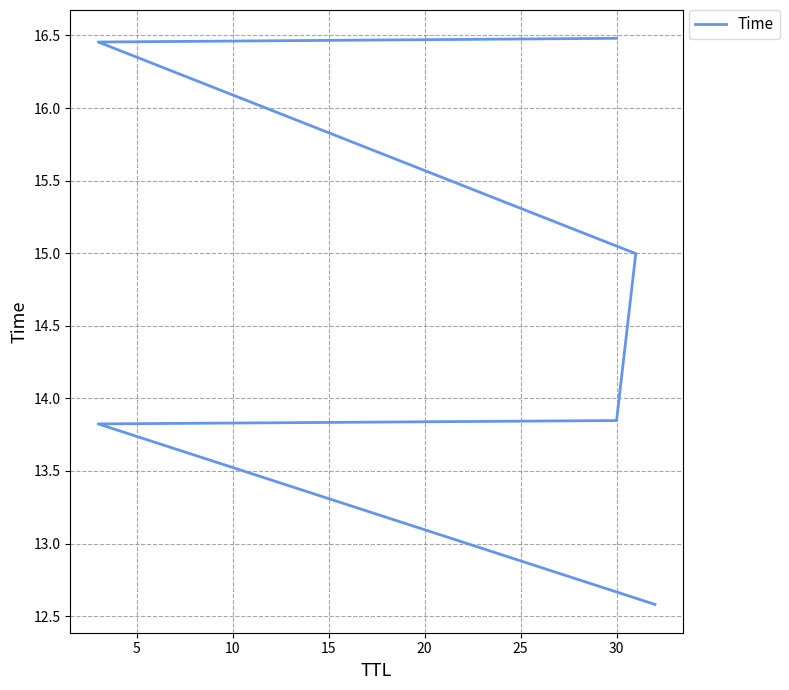

How many lines are shown in the chart?

1